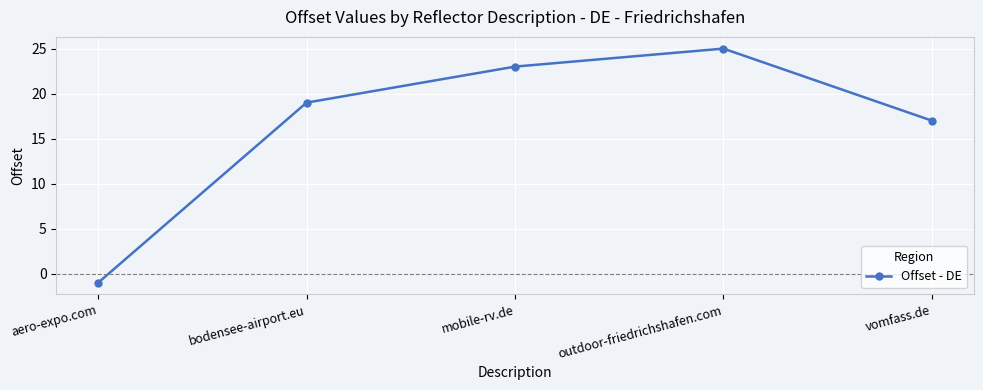

What is the label of the 3rd point from the left?

mobile-rv.de